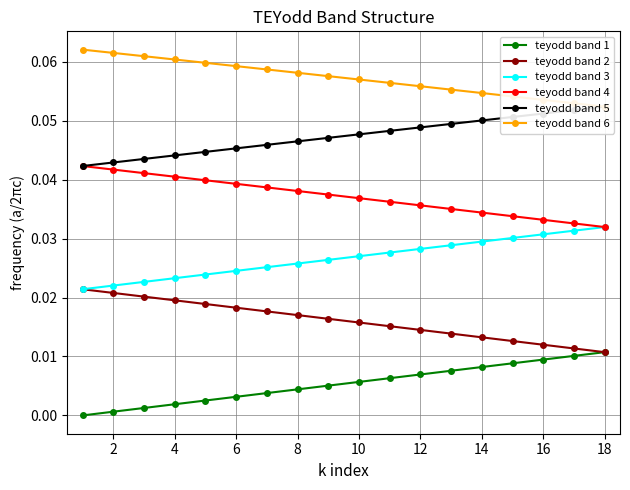

The teyodd band 1 series shows 0.0 at 16. True or false?

False